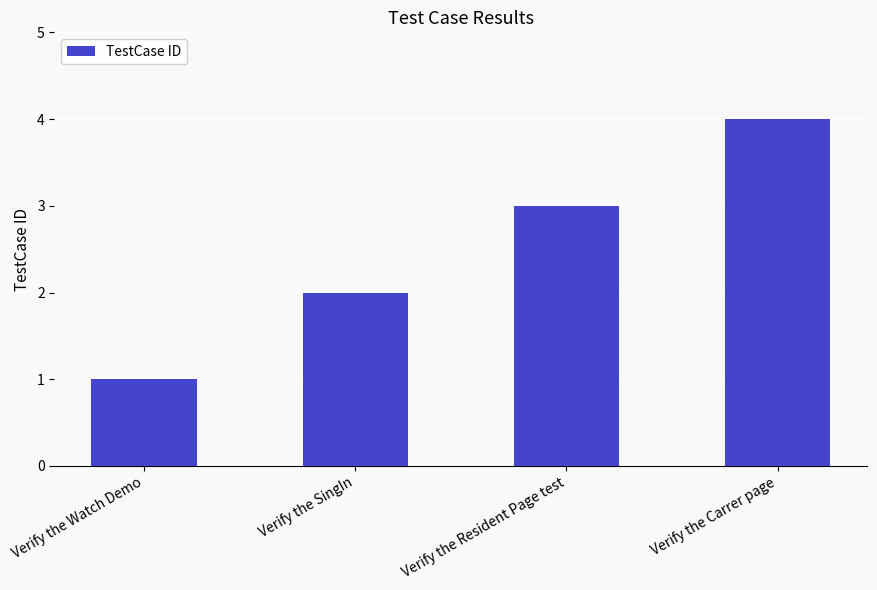

What is the label of the 2nd bar from the right?

Verify the Resident Page test